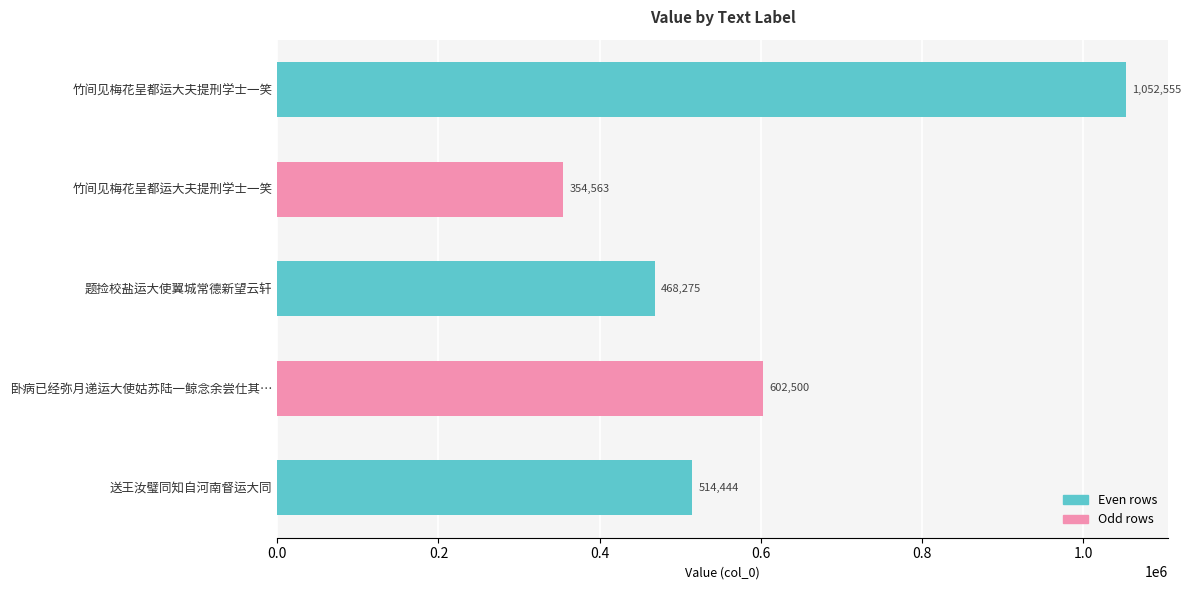

How many bars are there in total?

5